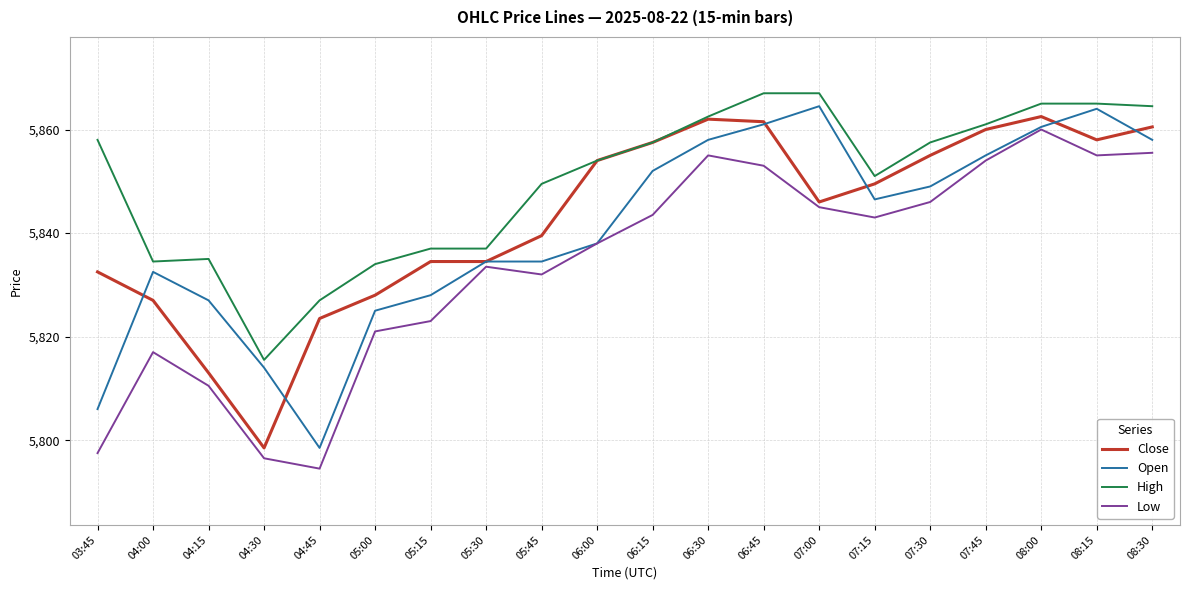

The value of Close at 08:30 is 5860.5. True or false?

True